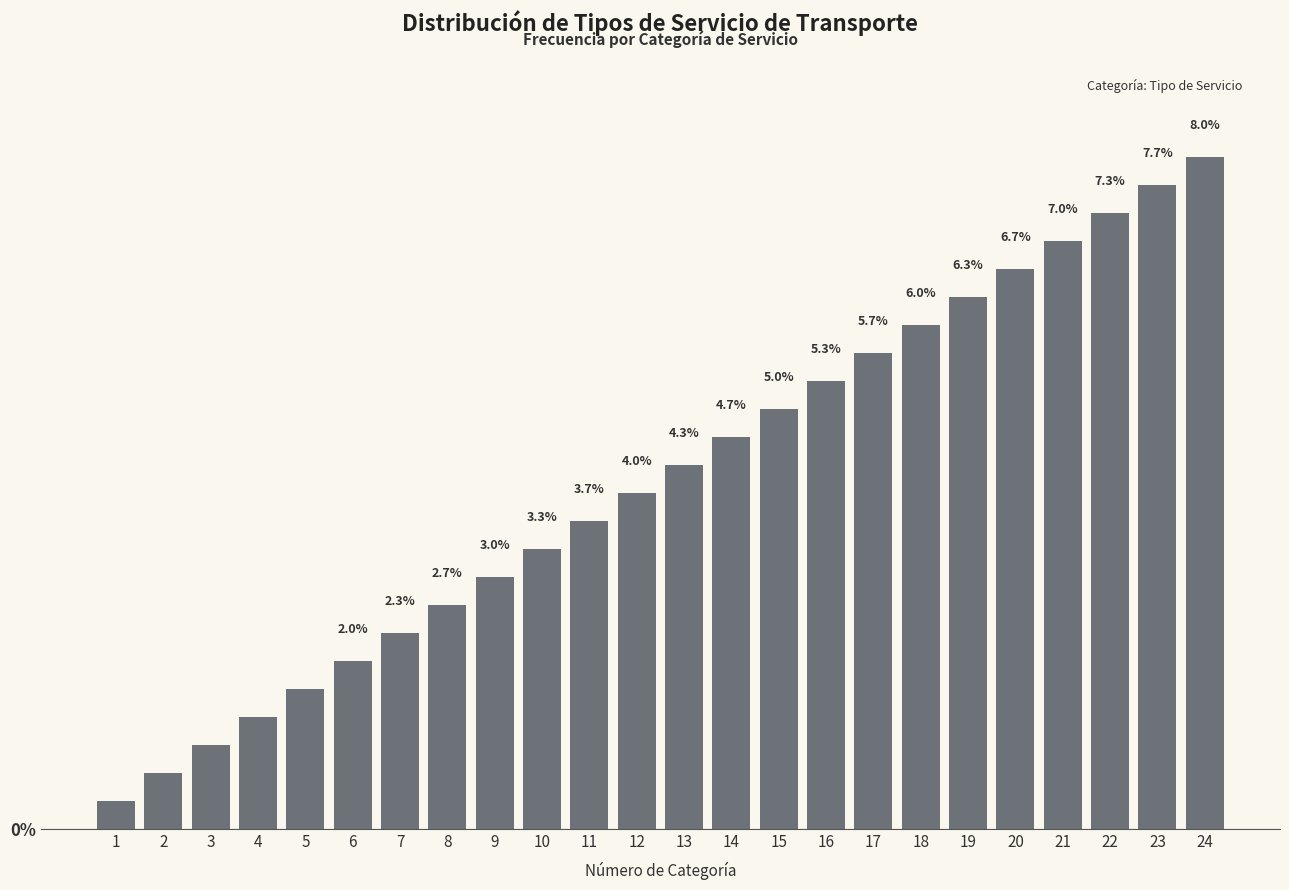

Rank the categories by value from highest to lowest.

24, 23, 22, 21, 20, 19, 18, 17, 16, 15, 14, 13, 12, 11, 10, 9, 8, 7, 6, 5, 4, 3, 2, 1